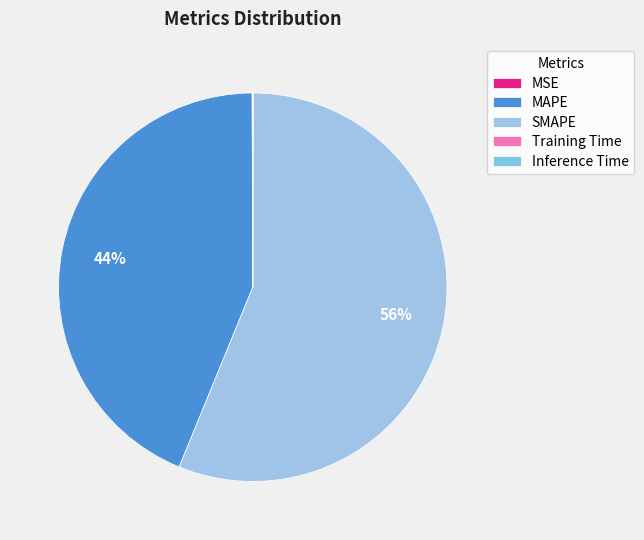

What is the smallest slice in the pie chart?

Training Time